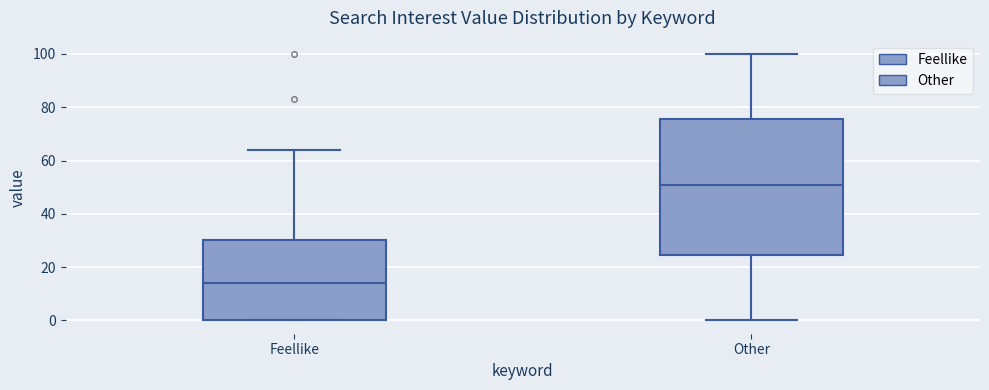

Reading left to right, transcribe this box plot: for each box, give where its median line is, the range the box spans, and where its two whiskers end, as read against the y-axis. The values are not printed on the chart, so give them approximately, as read against the axis.

Feellike: median 14, box 0 to 30, whiskers 0 to 64
Other: median 52, box 24 to 76, whiskers 0 to 100